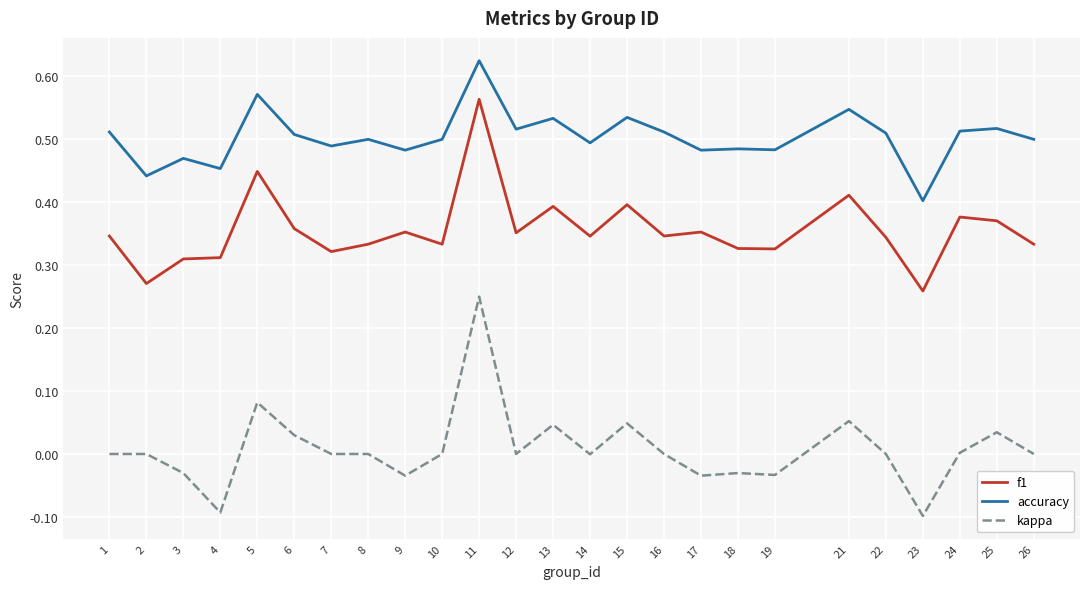

Which series changed the most between 12 and 21?

f1